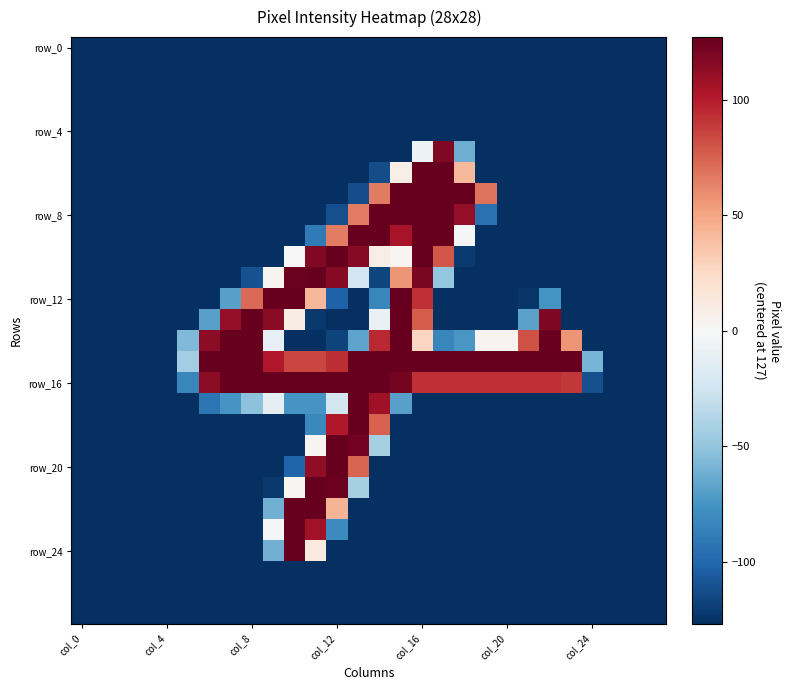

What is the smallest value displayed?

-127